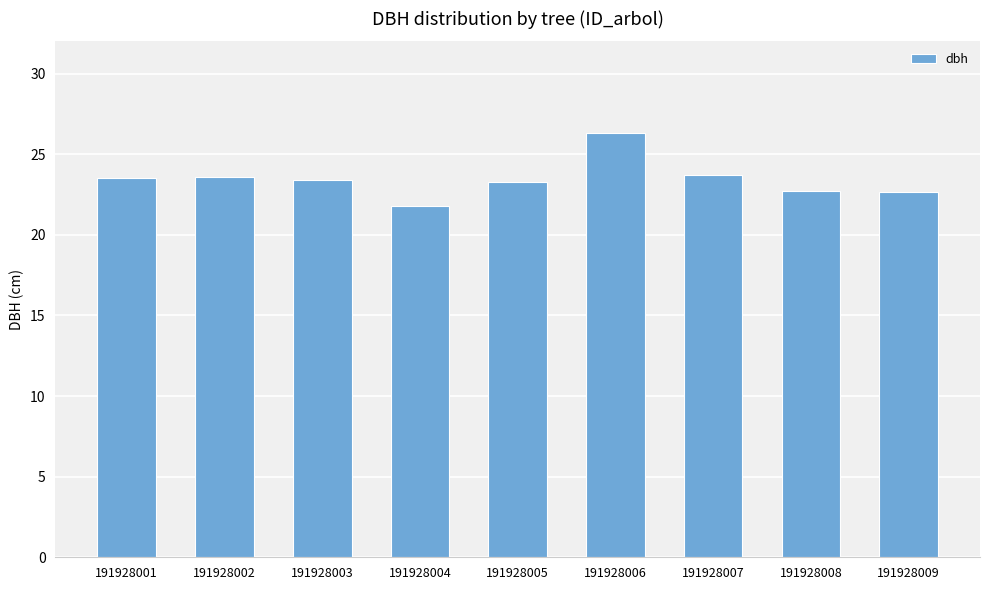

What is the difference between the maximum and minimum values?

4.5